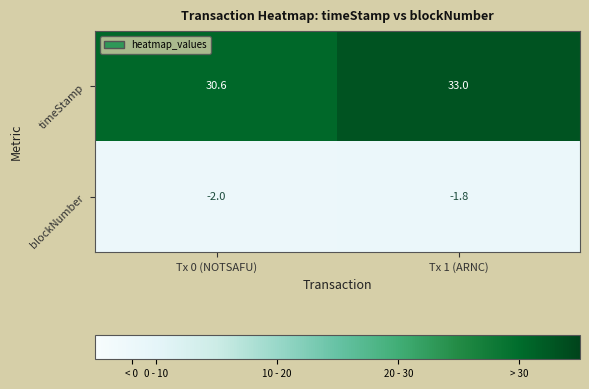

Between Tx 0 (NOTSAFU) and Tx 1 (ARNC), which series saw the biggest shift?

timeStamp